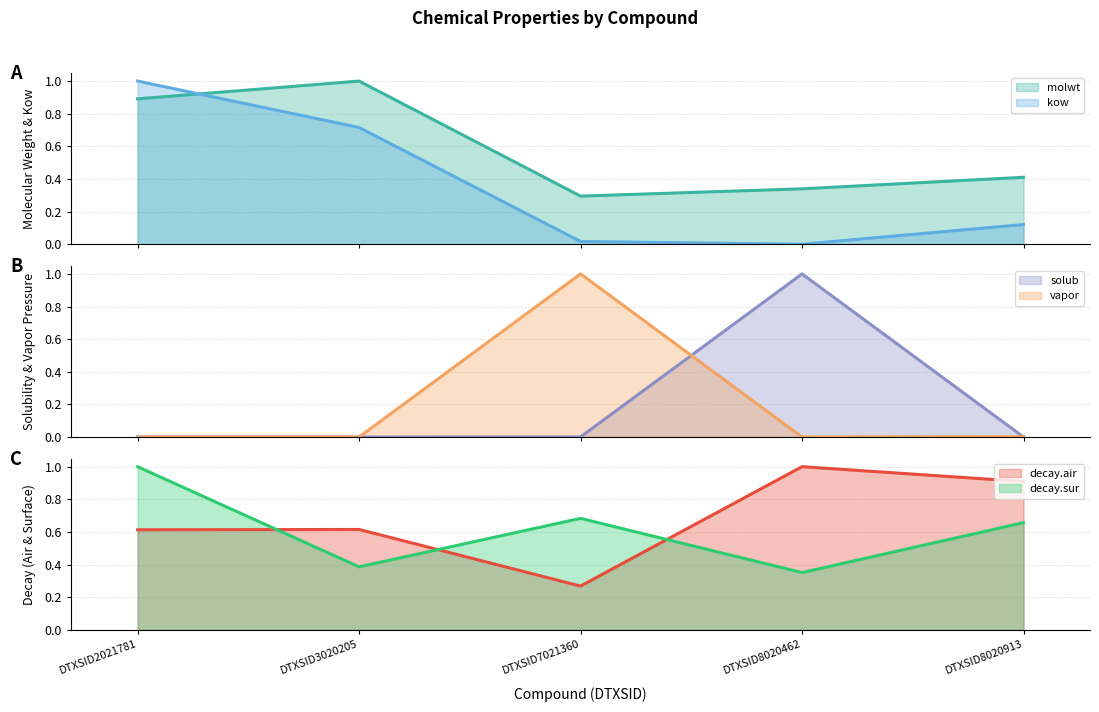

At DTXSID2021781, list the series in order from largest to smallest.

kow line, decay.sur line, molwt line, decay.air line, solub line, vapor line